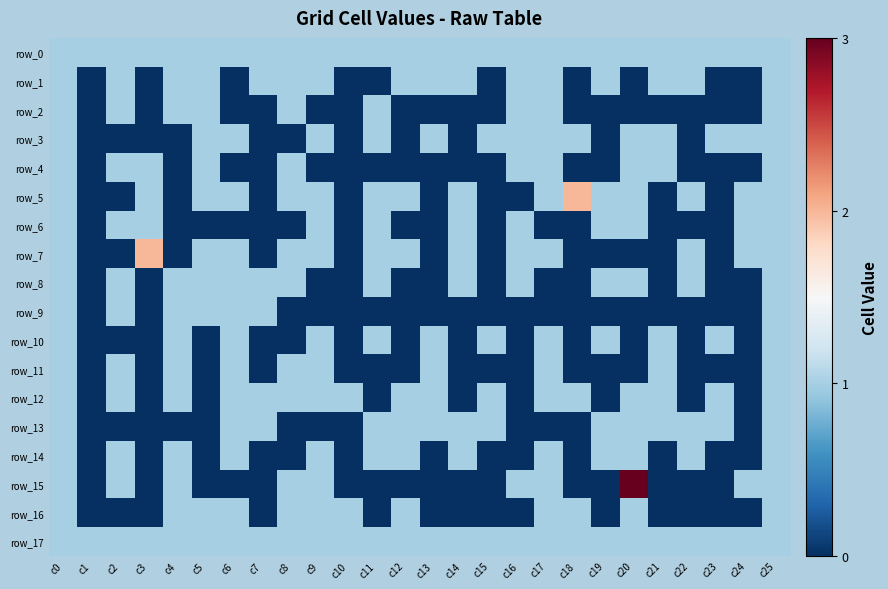

At which label does row_3 reach its minimum?

c1